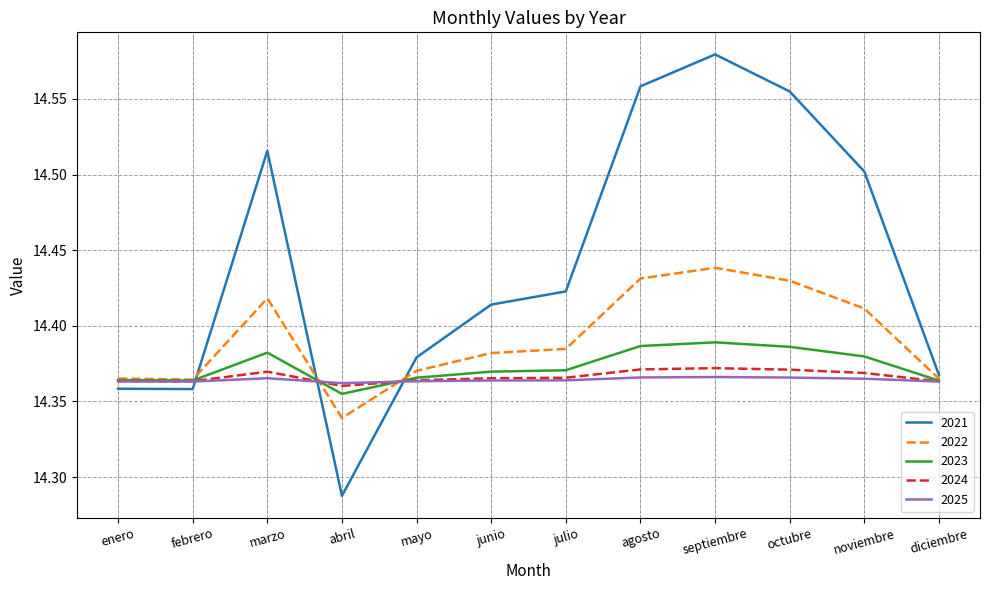

What position from the left is marzo?

3